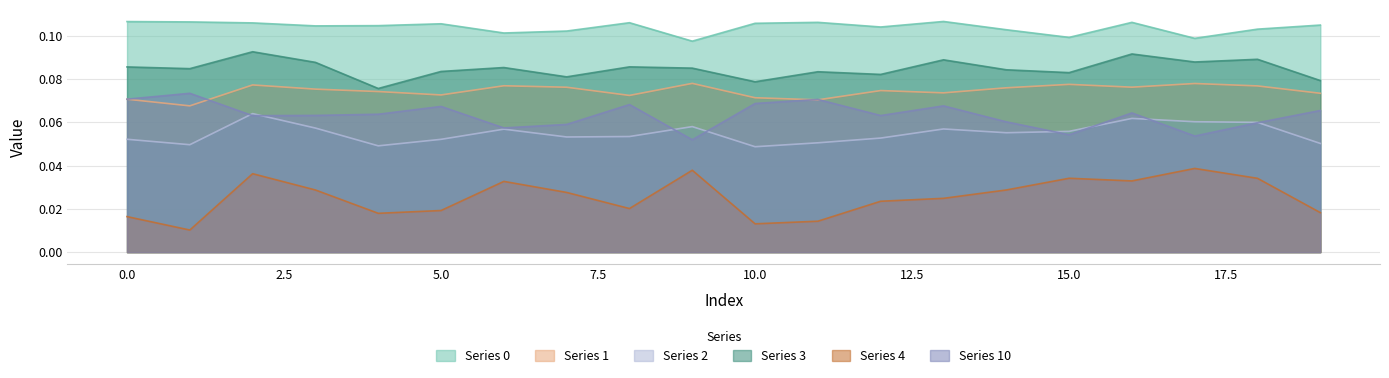

How many lines are shown in the chart?

6